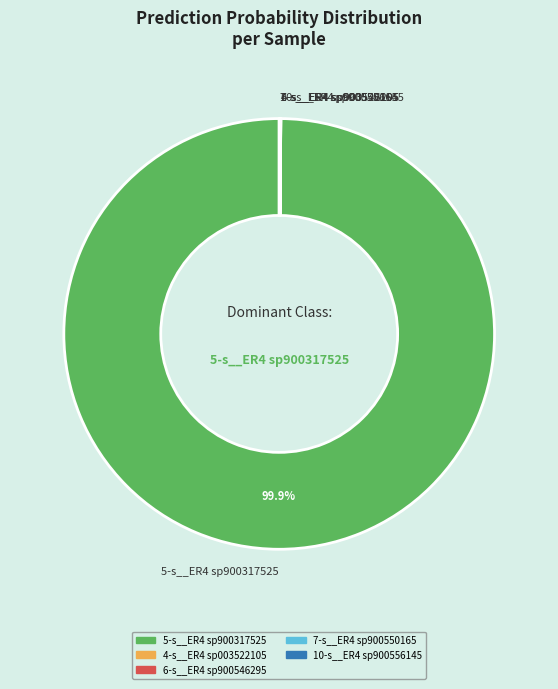

Which category has the biggest portion of the pie?

5-s__ER4 sp900317525